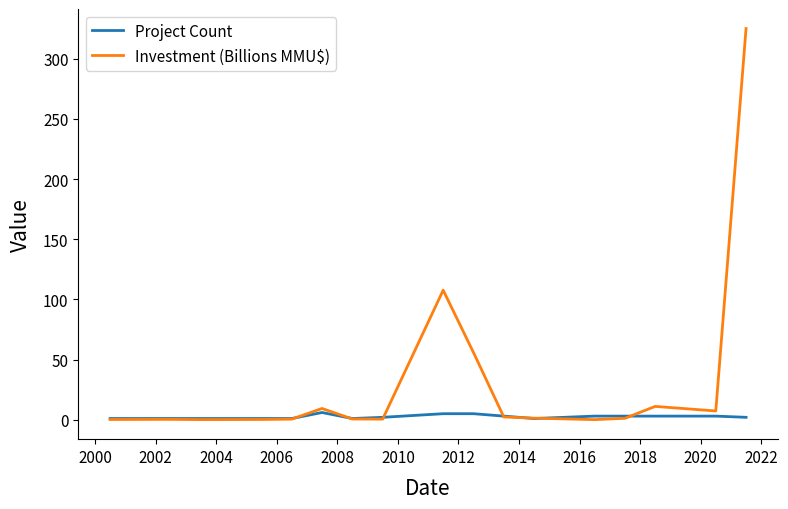

Rank the series by their maximum value, from highest to lowest.

Investment (Billions MMU$), Project Count